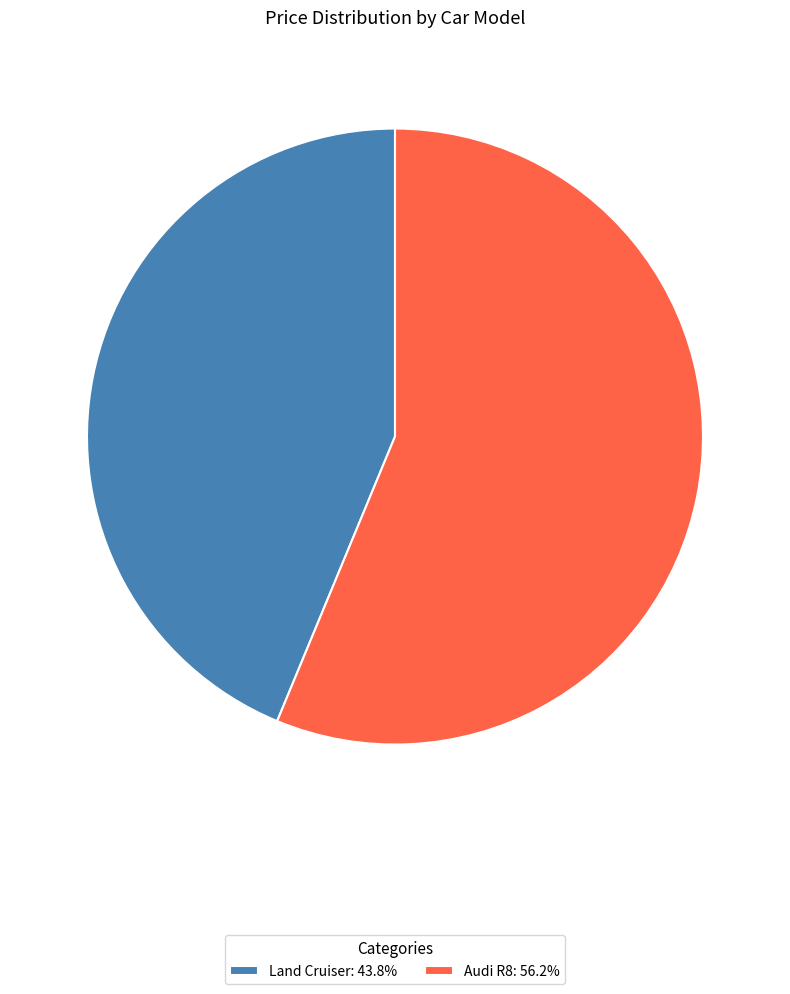

What is the largest slice in the pie chart?

Audi R8